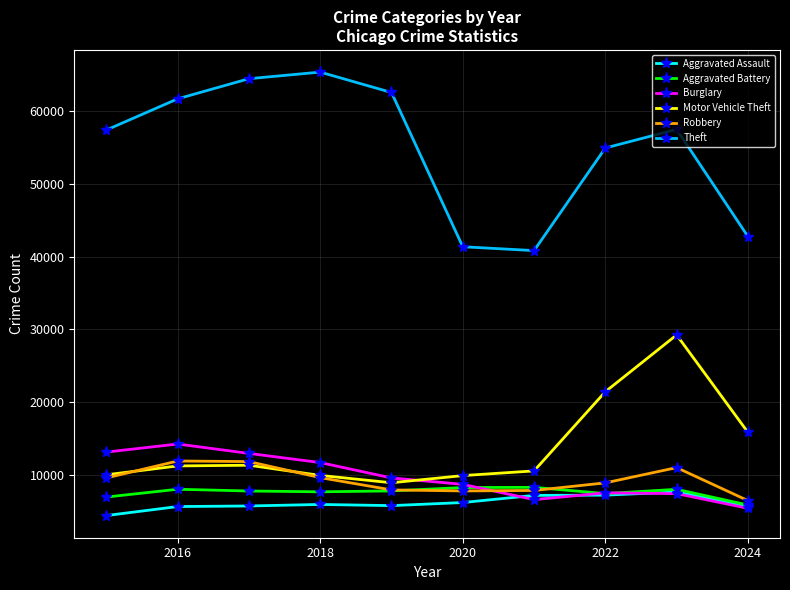

How many lines are shown in the chart?

6